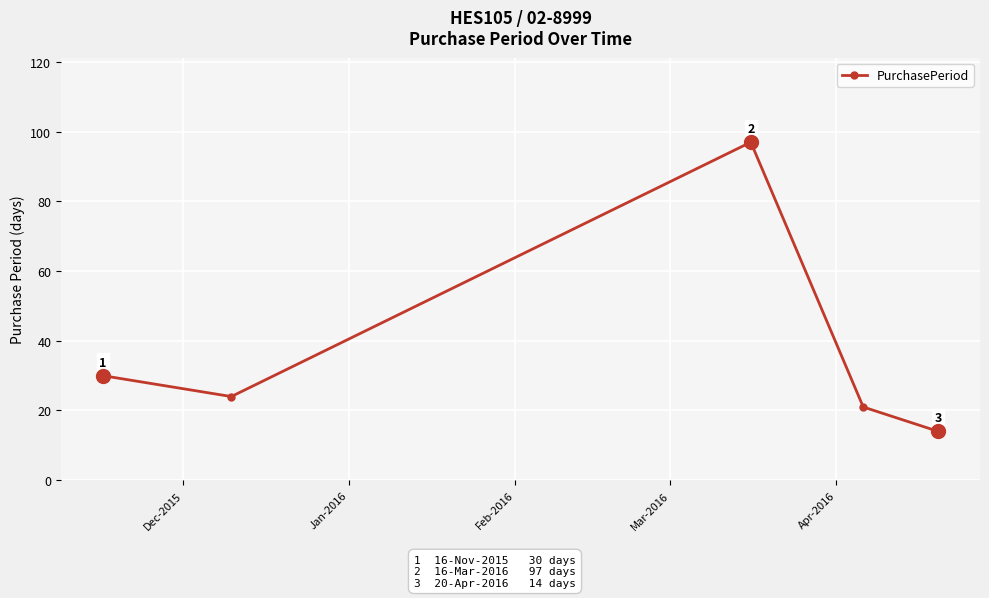

What is the value of the 2nd point from the left?

24